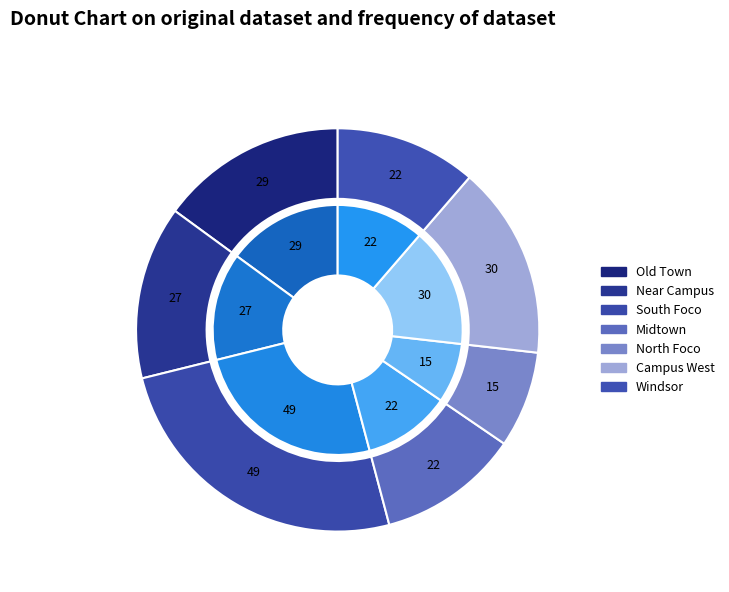

To the nearest percent, what is the difference between the Campus West and Old Town slice percentages?

1%